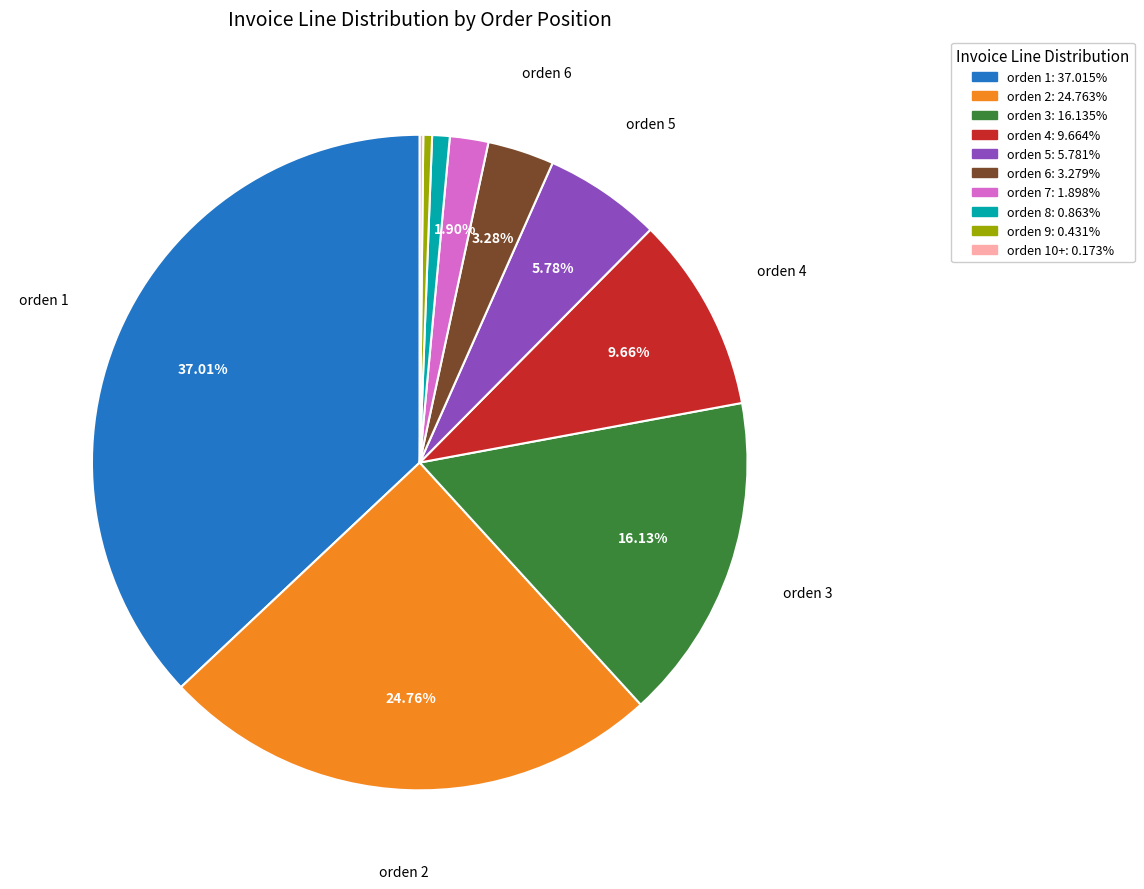

Does any single category account for the majority?

No